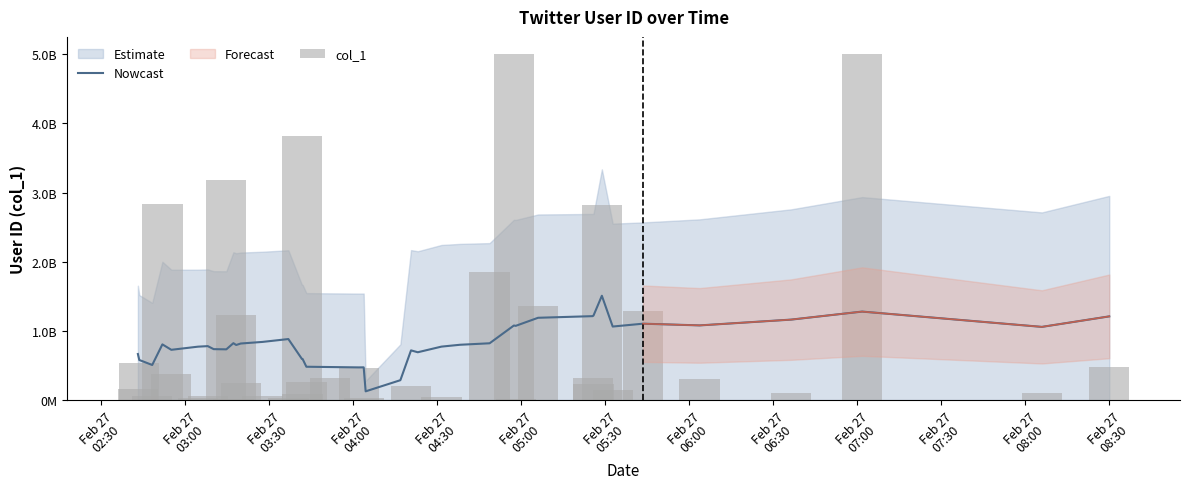

Is it true that col_1 equals 58288025.0 at Feb 27
03:30?

True